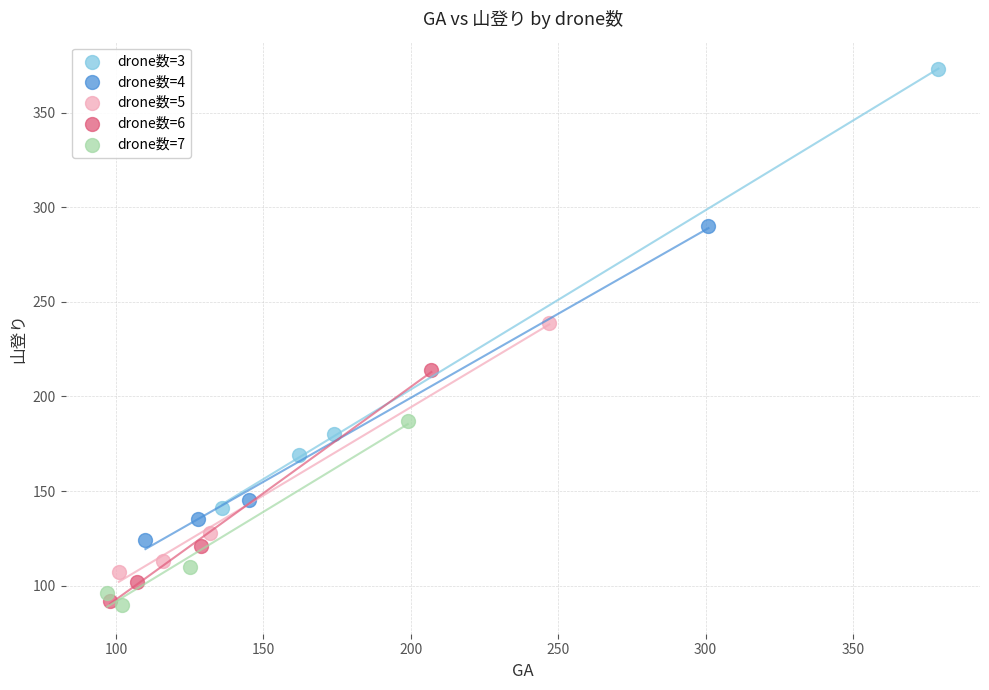

Which series contains the highest Y value?

drone数=3